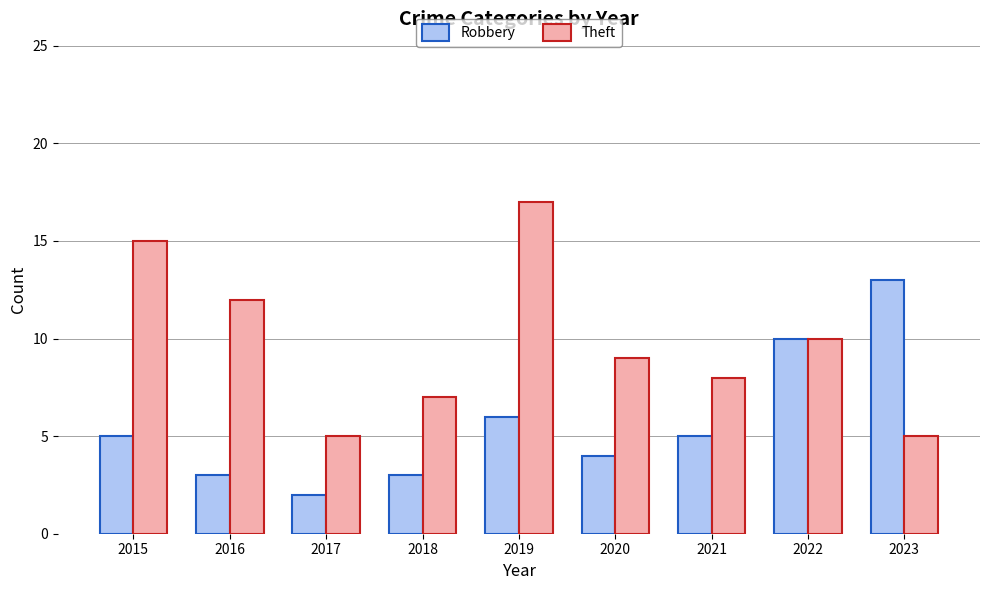

Reading right to left, what are all the values shown in this chart?

Robbery: 2023=13	2022=10	2021=5	2020=4	2019=6	2018=3	2017=2	2016=3	2015=5
Theft: 2023=5	2022=10	2021=8	2020=9	2019=17	2018=7	2017=5	2016=12	2015=15